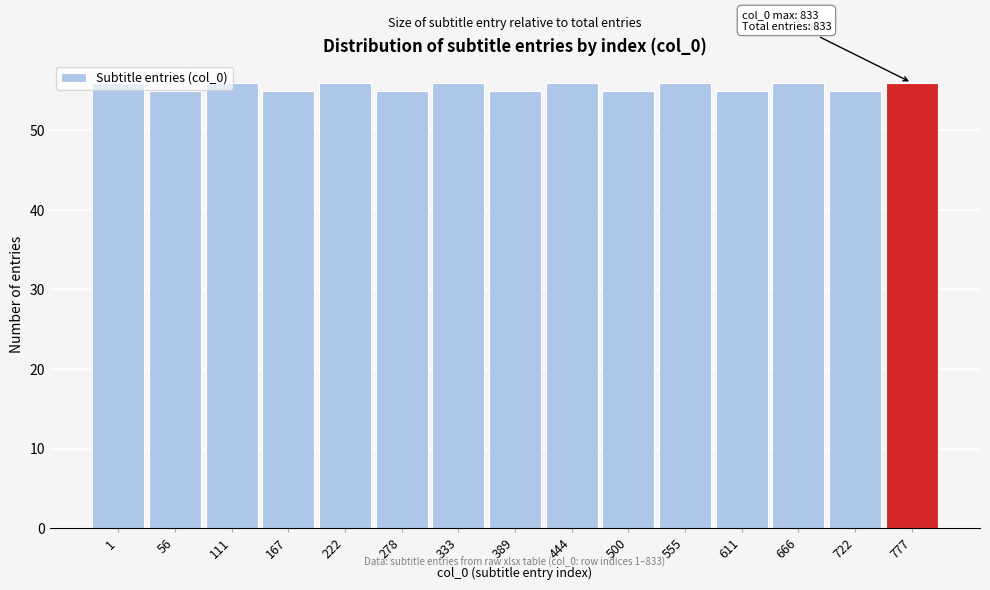

What is the minimum value shown in the chart?

55